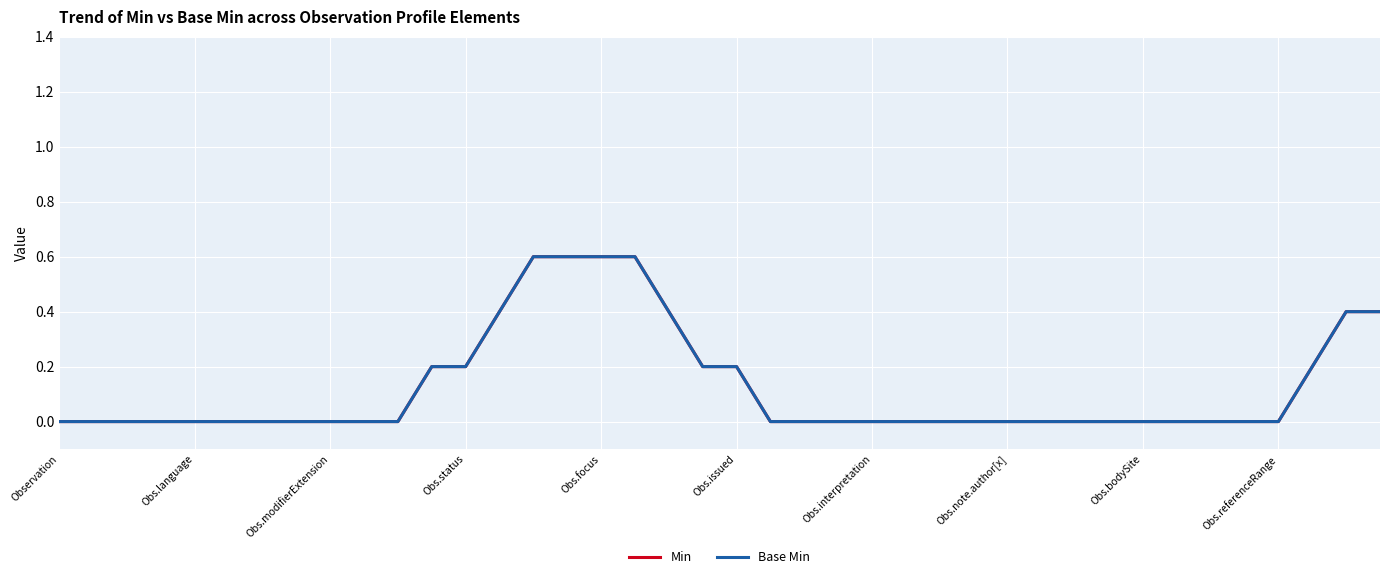

Which category has the lowest value across all series?

Observation